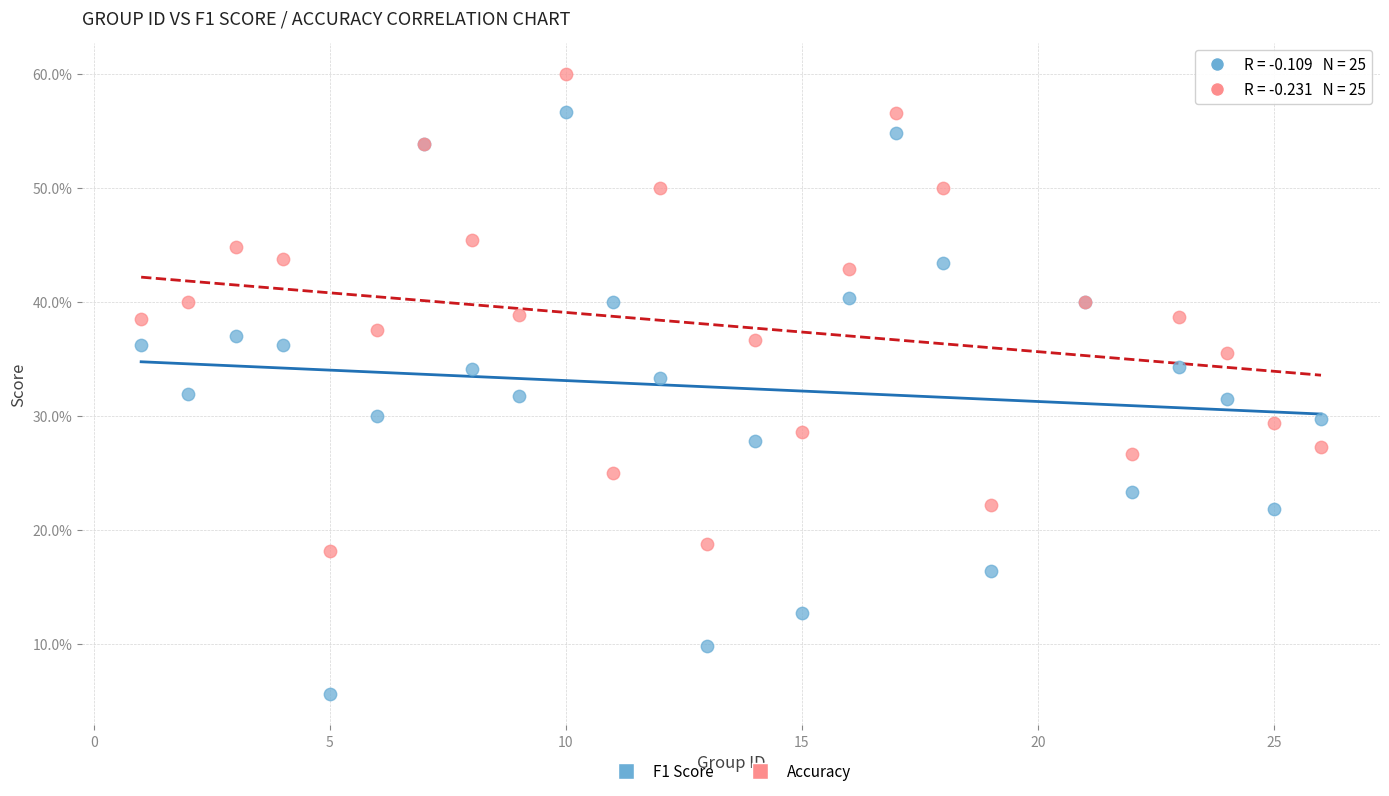

Which series has the widest spread of Y values?

F1 Score